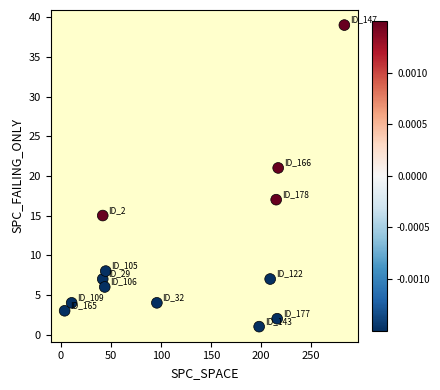

What is the range of Y values (max minus min)?

38